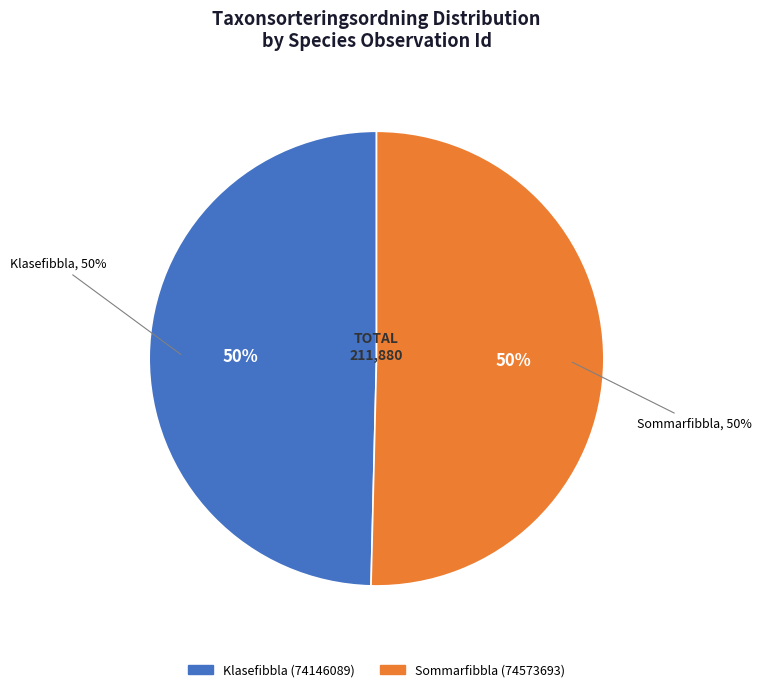

Count the number of slices in the pie.

2